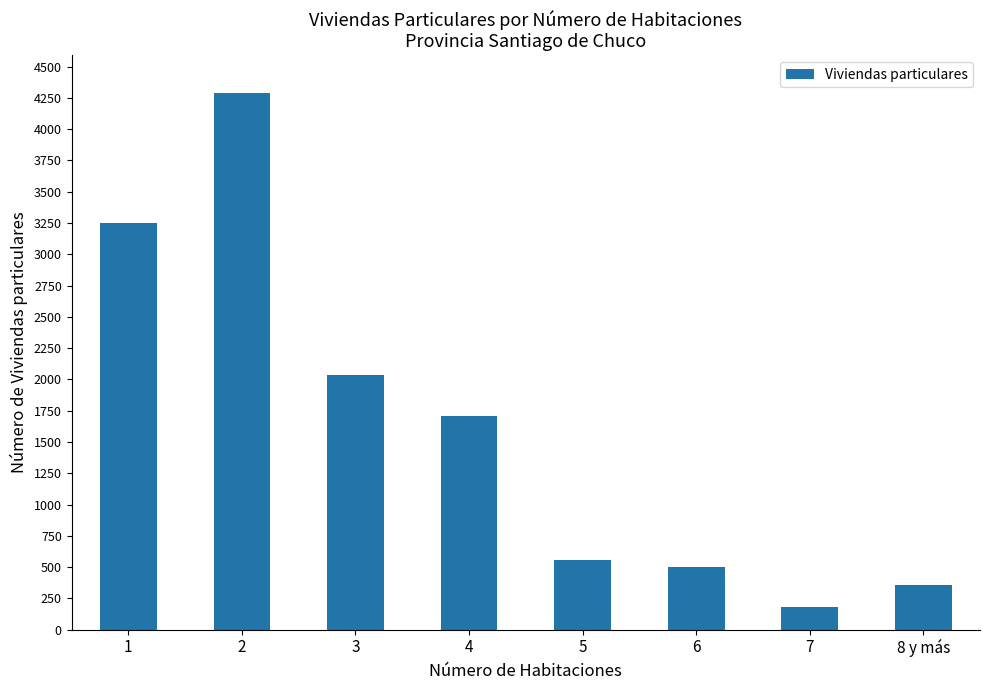

Rank the categories by value from lowest to highest.

7, 8 y más, 6, 5, 4, 3, 1, 2